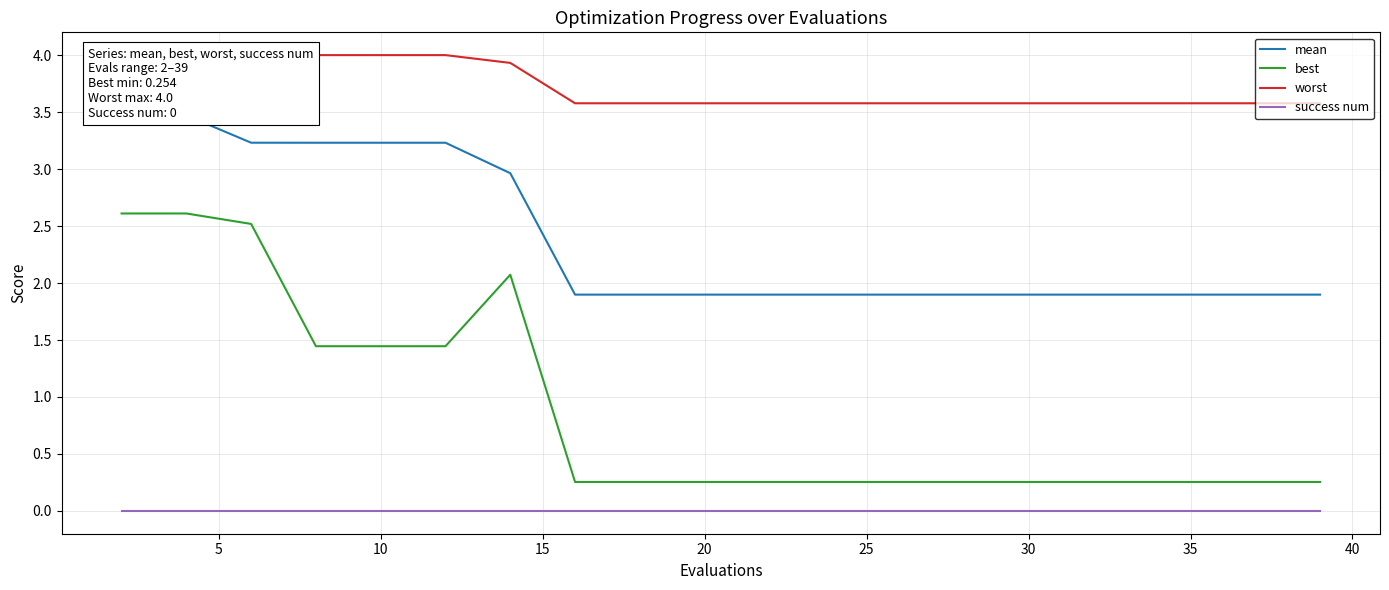

List the series in order of their peak value, lowest first.

success num, best, mean, worst